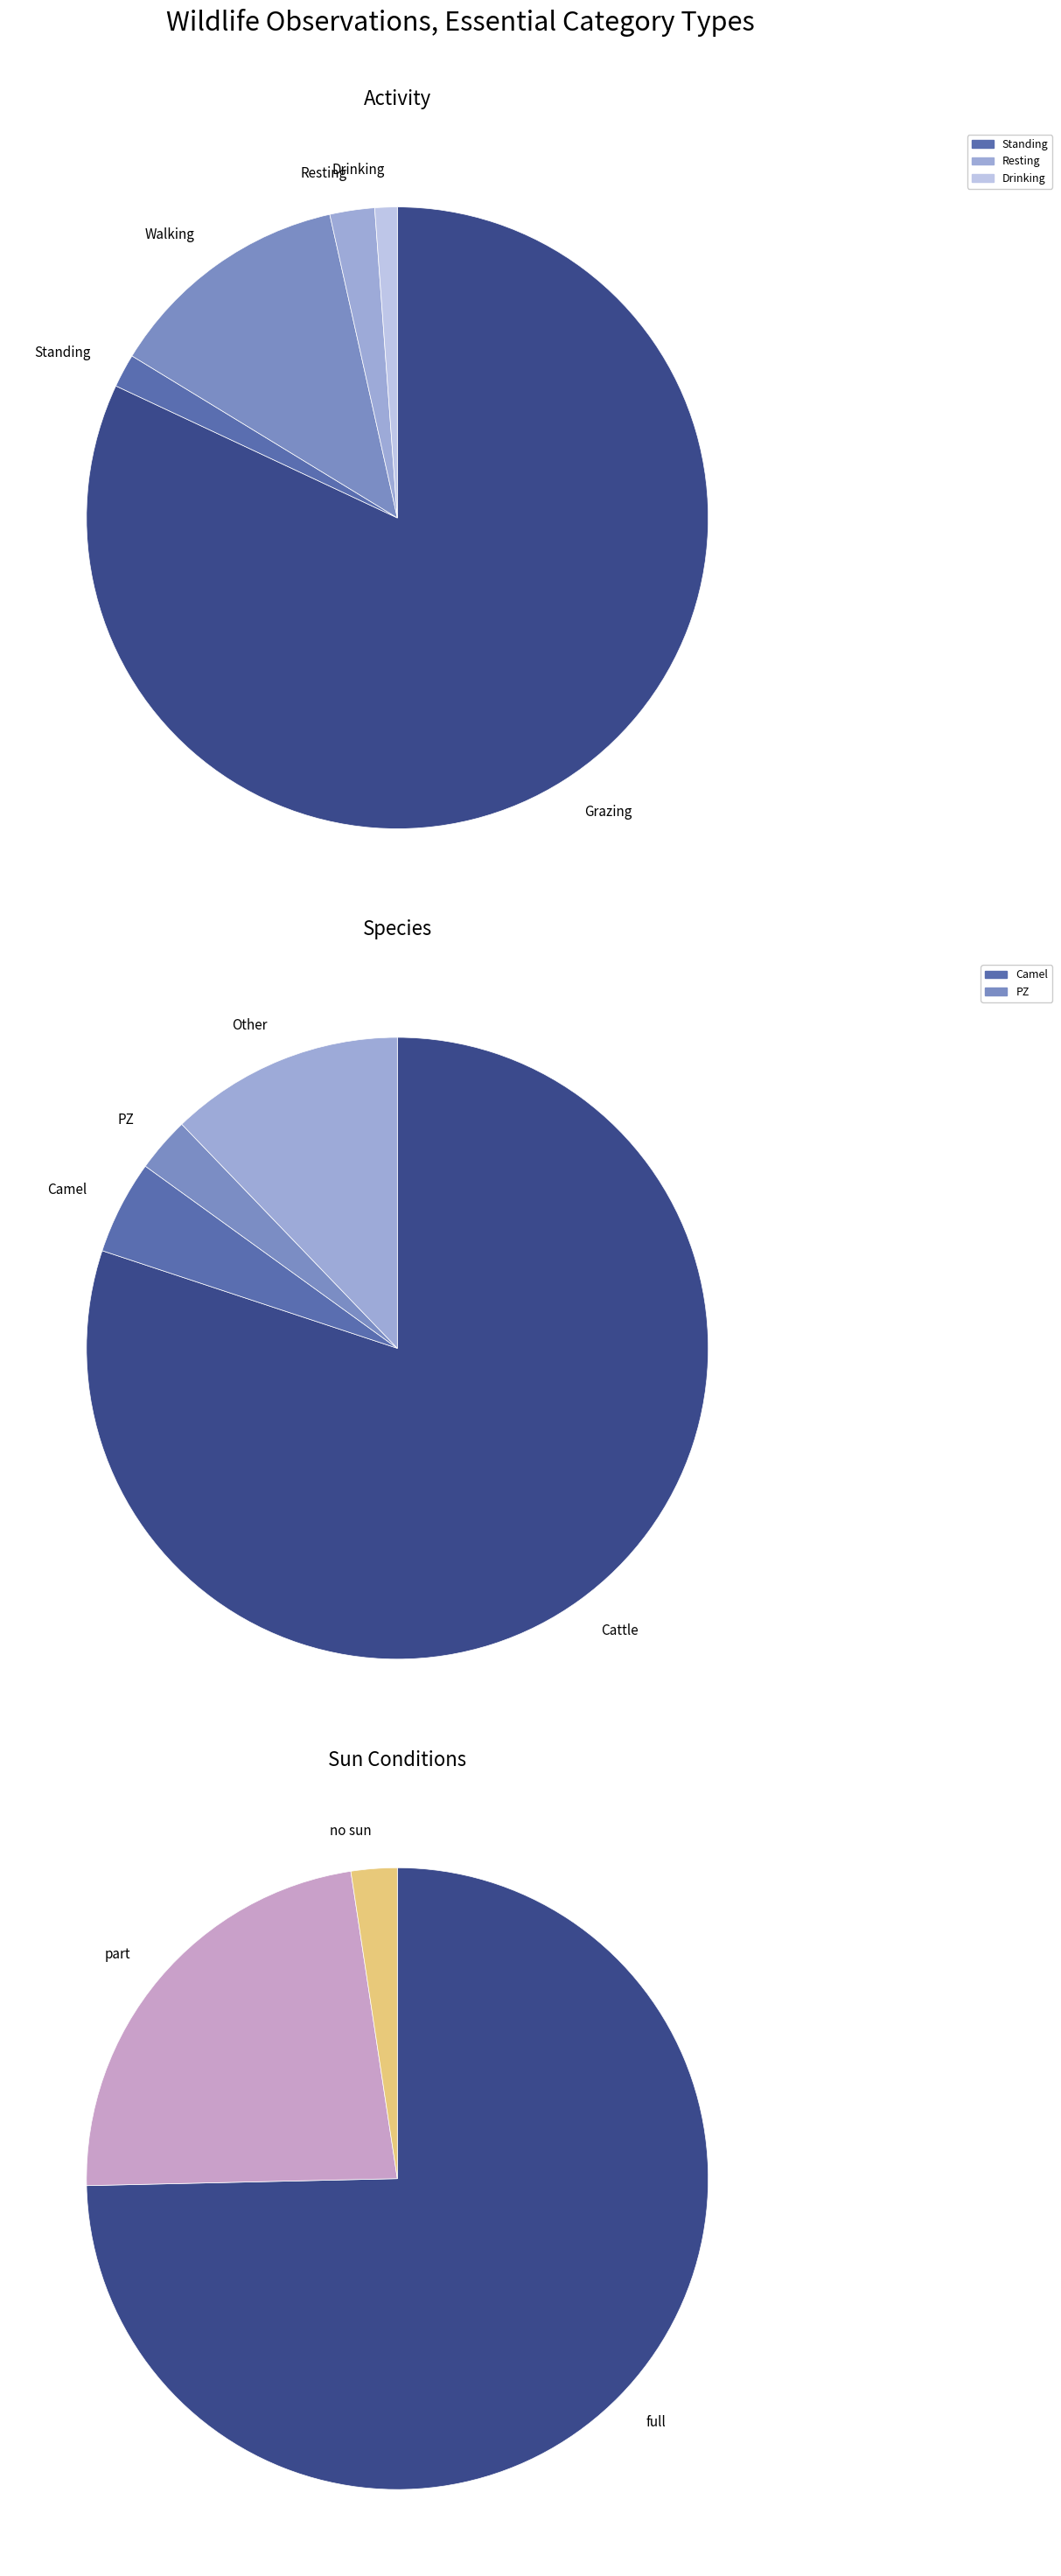

Does Grazing represent more than half of the total?

Yes